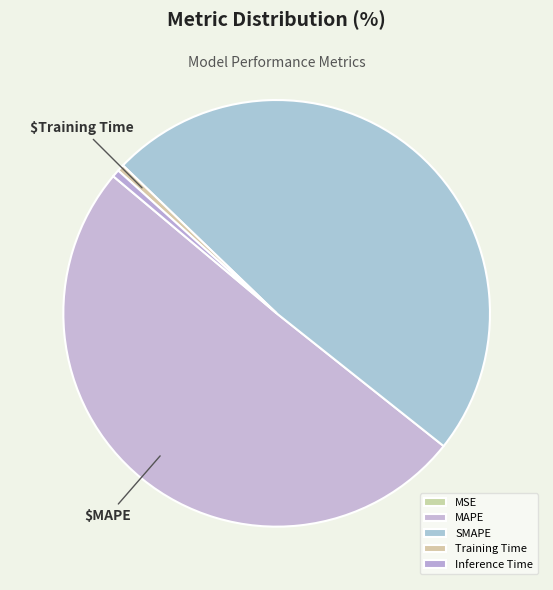

Which has a higher value, Training Time or SMAPE?

SMAPE